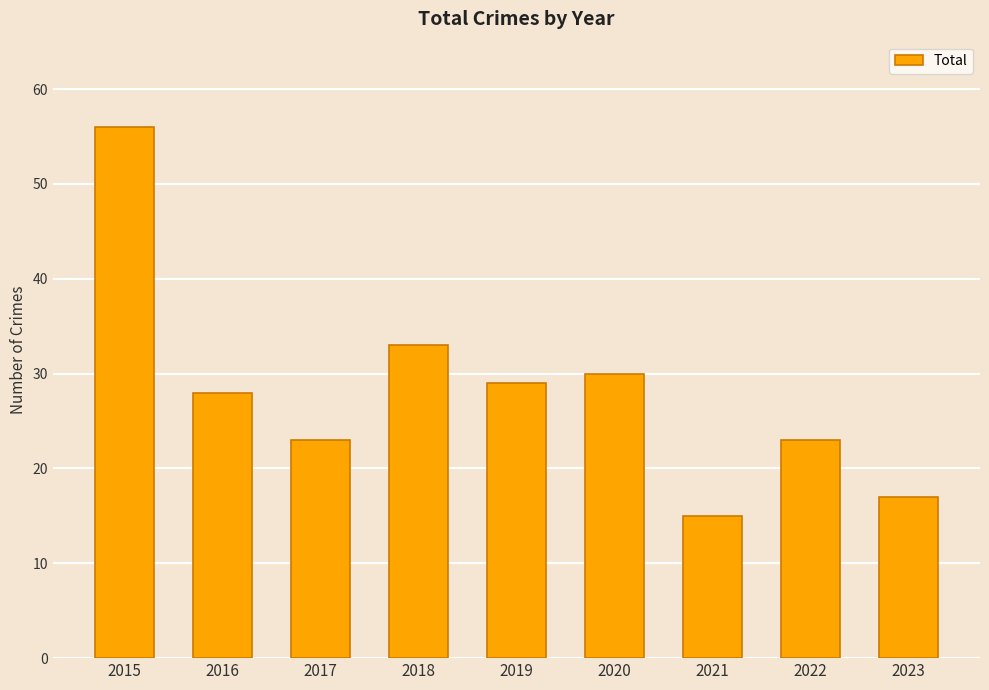

What is the value of the 3rd bar from the left?

23